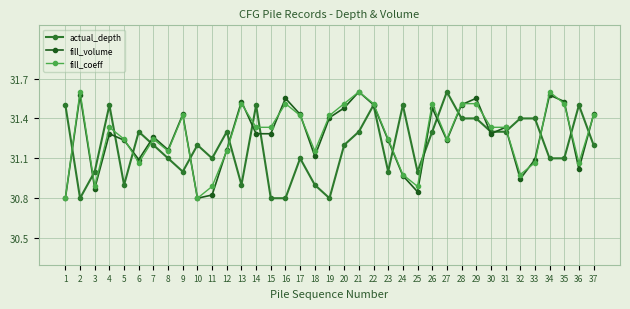

Which series ends up on top after the final intersection of fill_coeff and actual_depth?

fill_coeff